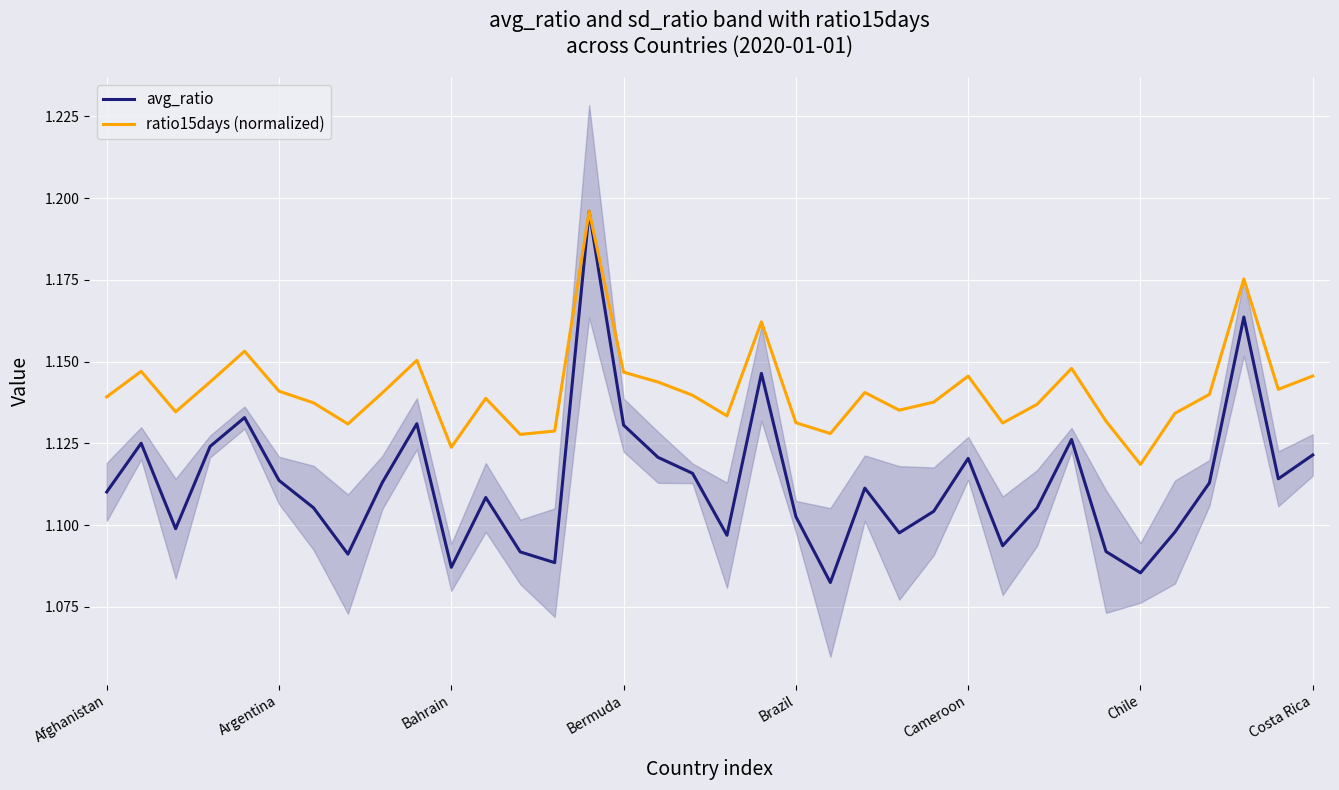

True or false: avg_ratio and ratio15days (normalized) cross at least once.

False